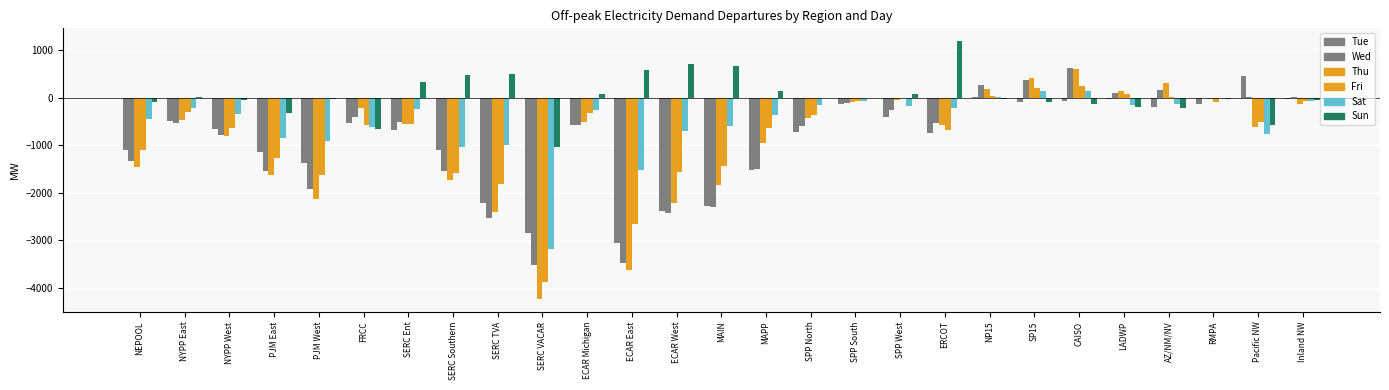

How many distinct data groups are displayed?

6